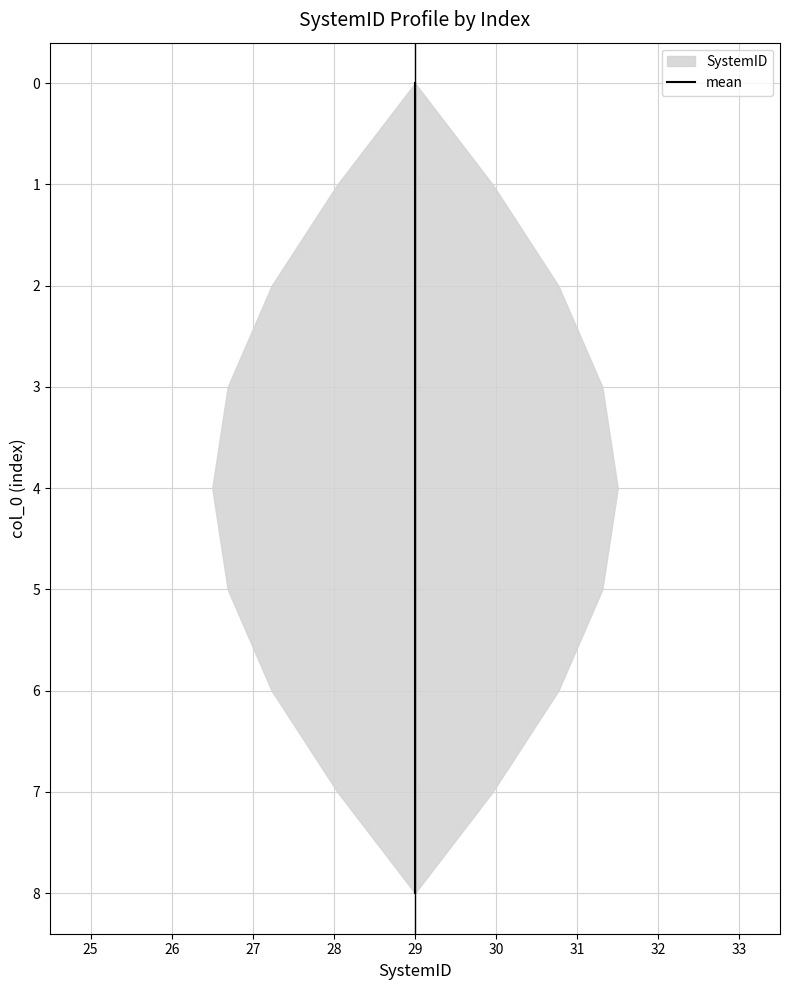

At which label is the value closest to 4?

29